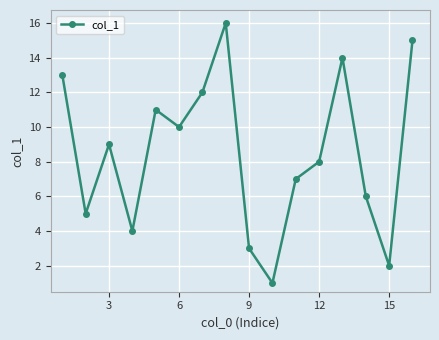

Reading left to right, list all the values displayed in this chart.

13	5	9	4	11	10	12	16	3	1	7	8	14	6	2	15